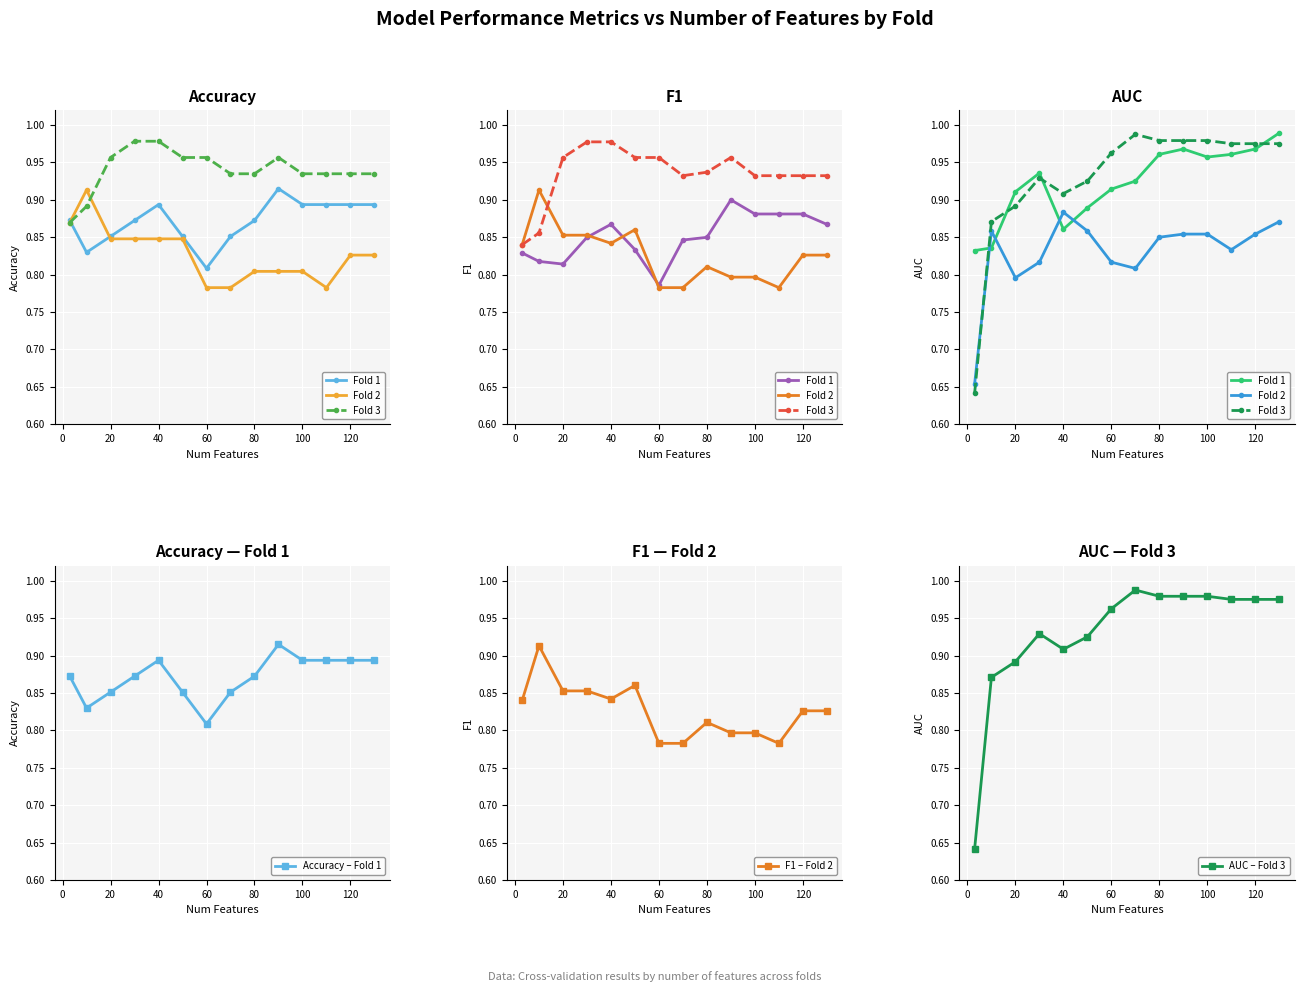

The Accuracy – Fold 1 series shows 1.4 at 20. True or false?

False